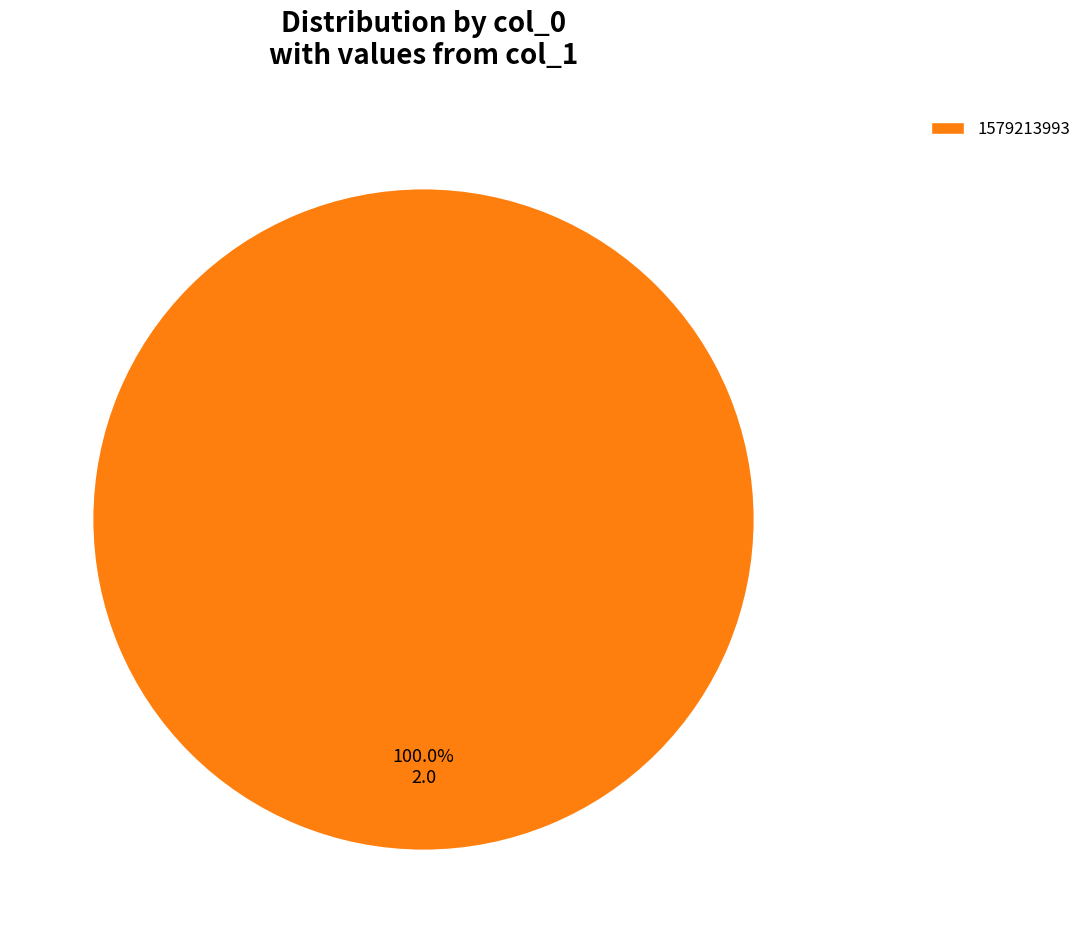

Count the number of slices in the pie.

1